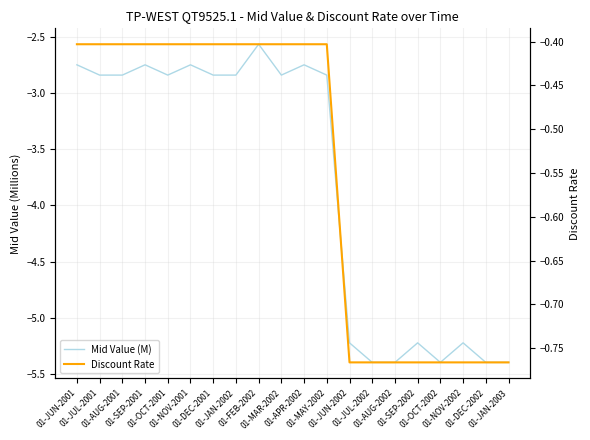

Count the number of data series in this chart.

2